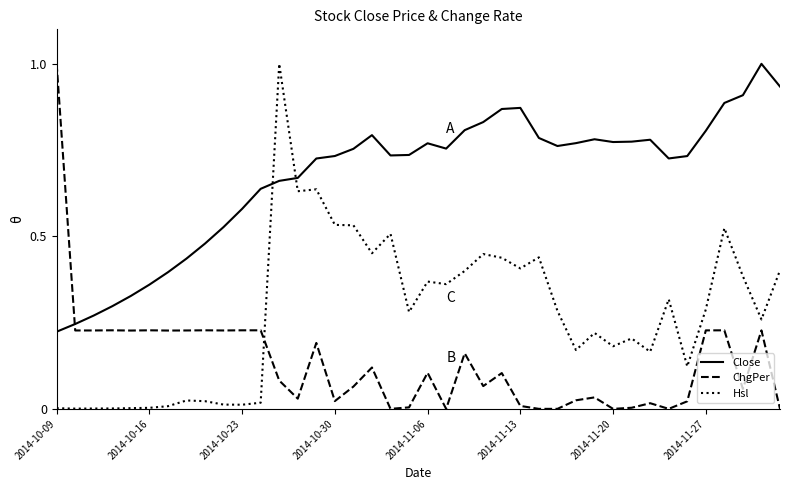

Rank the series by their average value, from highest to lowest.

Close, Hsl, ChgPer